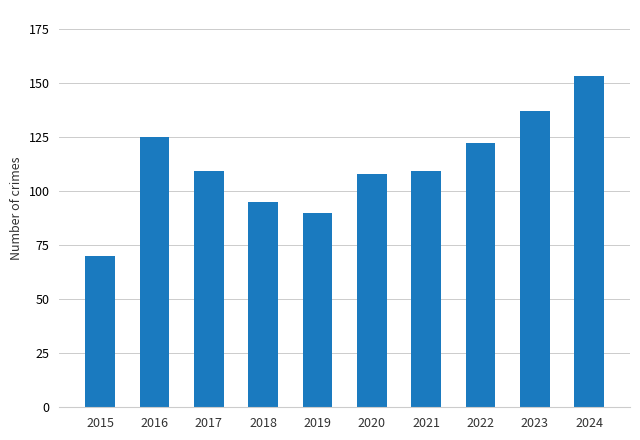

What is the smallest value displayed?

70